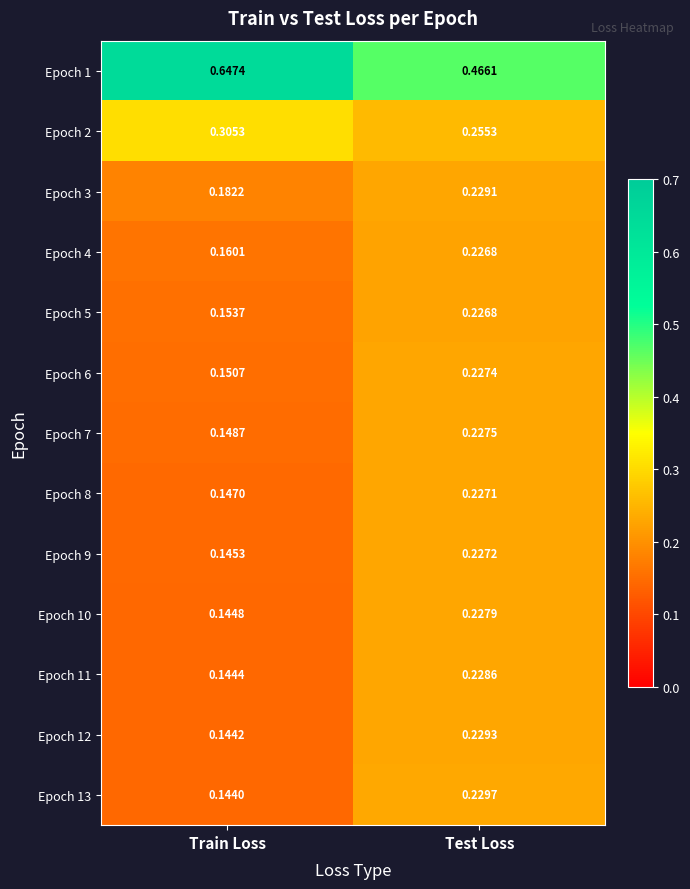

At which label does Epoch 4 reach its minimum?

Train Loss